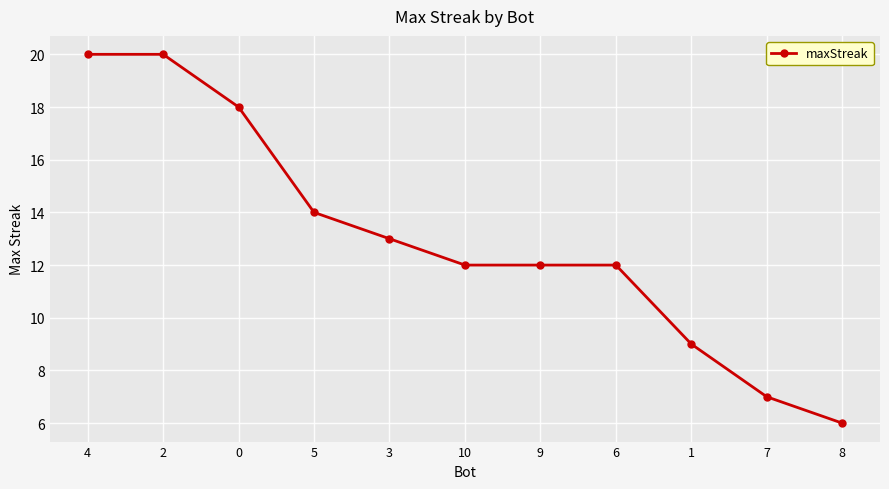

What is the smallest value displayed?

6